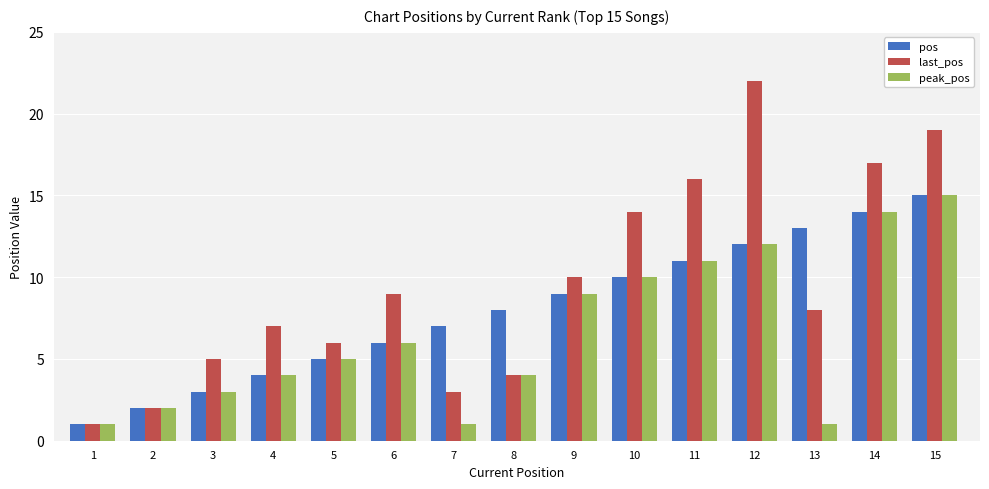

Reading left to right, transcribe all the data shown in this chart.

pos: 1	2	3	4	5	6	7	8	9	10	11	12	13	14	15
last_pos: 1	2	5	7	6	9	3	4	10	14	16	22	8	17	19
peak_pos: 1	2	3	4	5	6	1	4	9	10	11	12	1	14	15